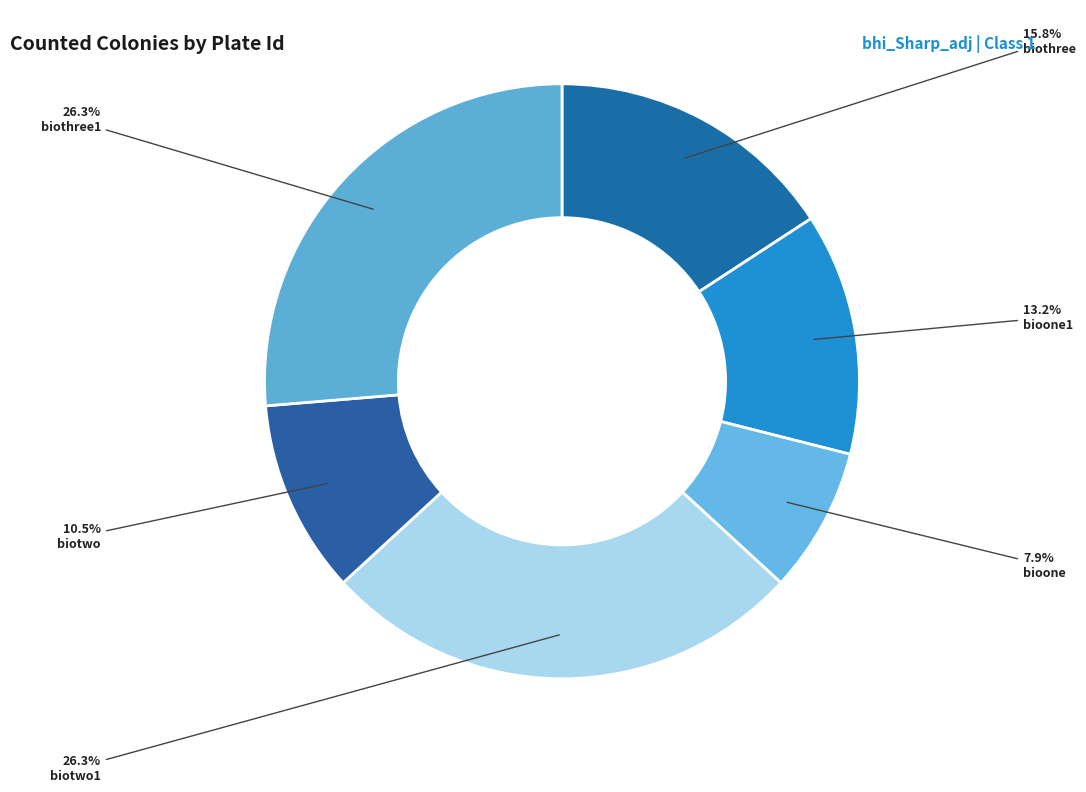

To the nearest percent, what is the average slice percentage?

17%